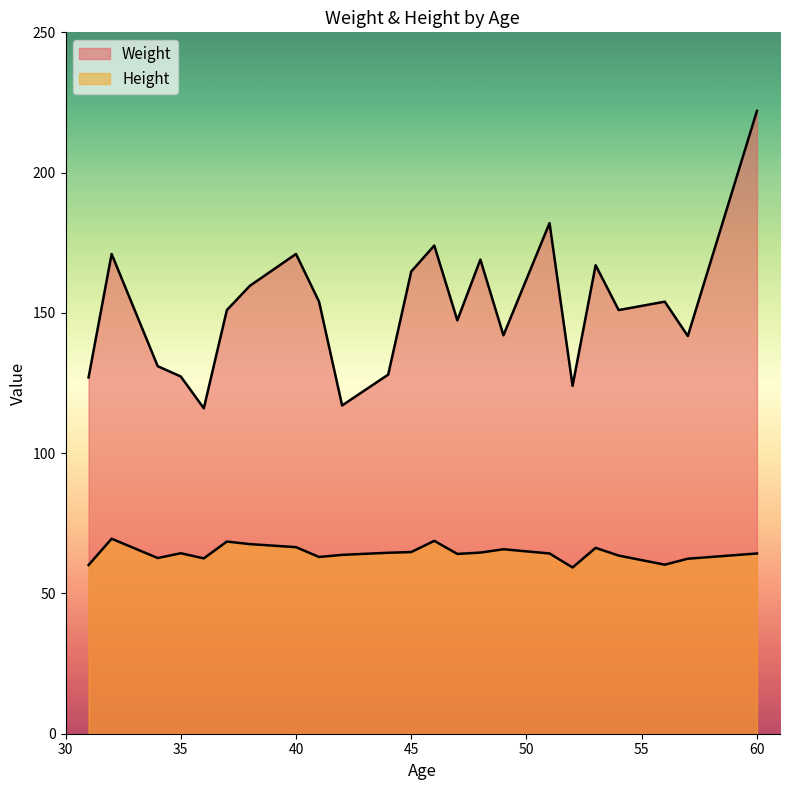

Does the chart display data point markers on the line(s)?

No